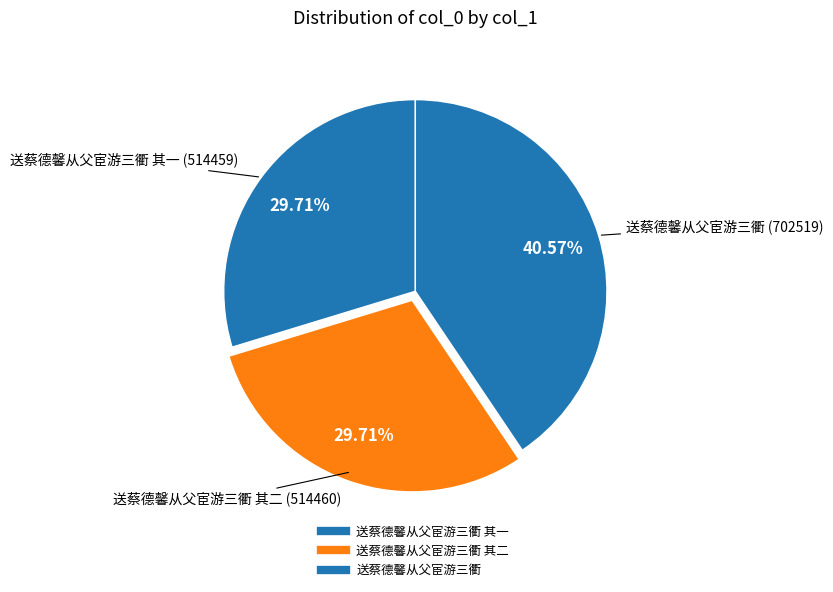

How many slices are in this pie chart?

3